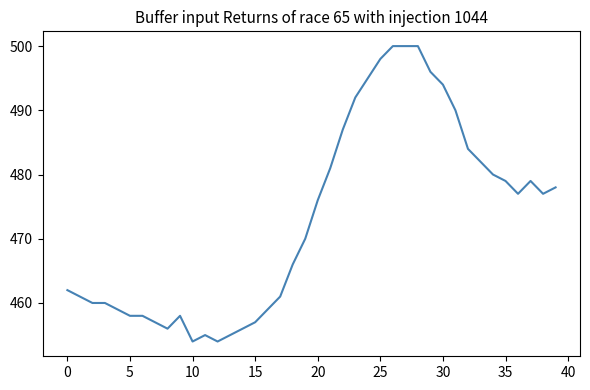

What is the minimum value shown in the chart?

454